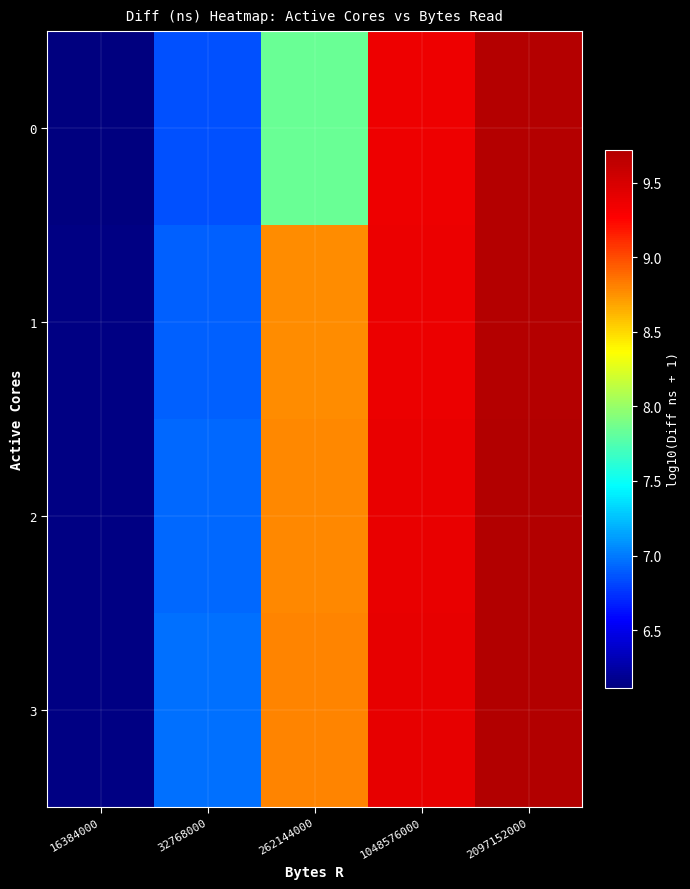

How many data points does each series have?

5